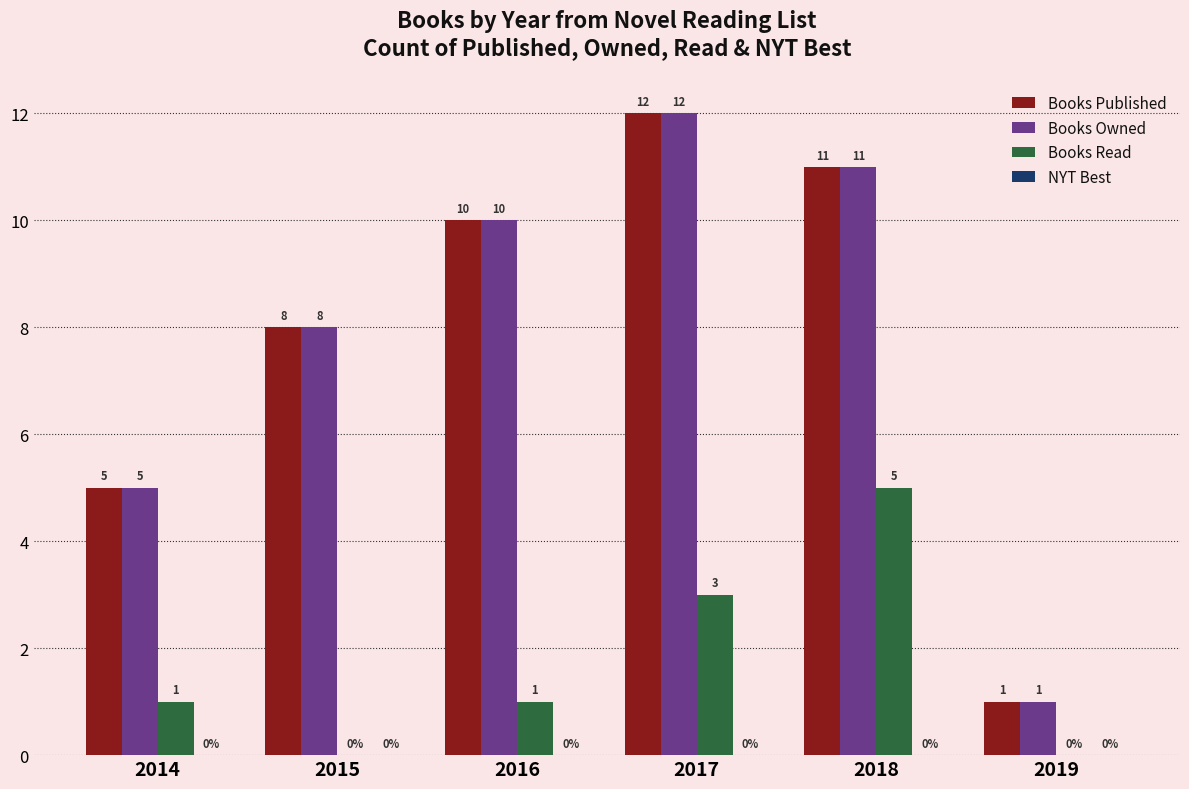

Which category has the highest value in the Books Published series?

2017